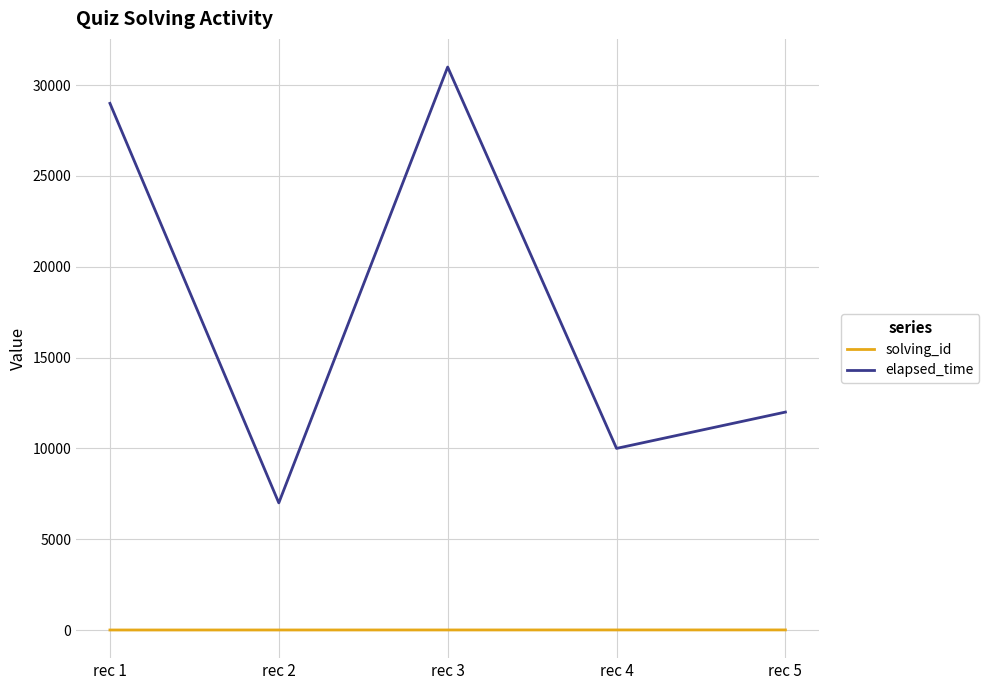

Rank the series by their maximum value, from lowest to highest.

solving_id, elapsed_time